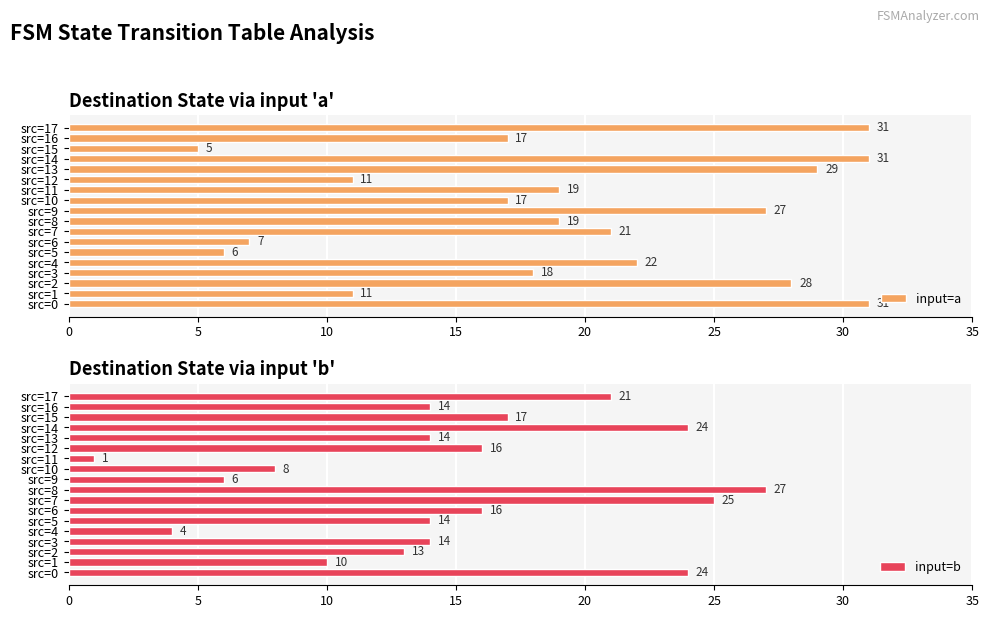

Which series has the largest range (max minus min)?

input=a